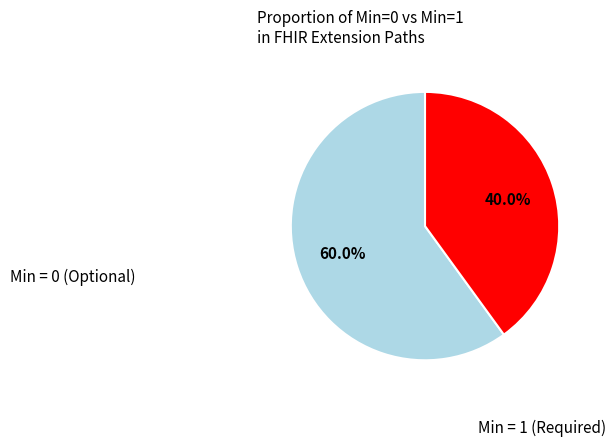

Is there a majority slice in this chart?

Yes